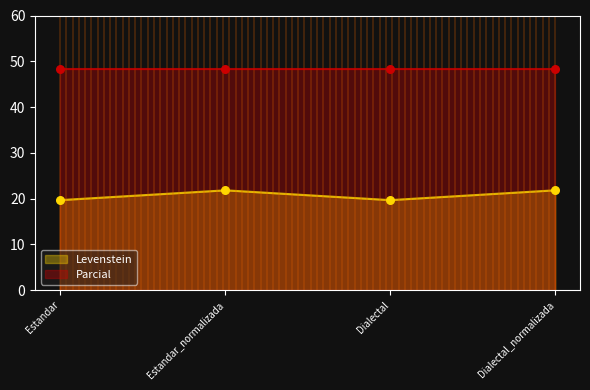

Which has a higher value, Estandar_normalizada or Dialectal_normalizada?

Estandar_normalizada